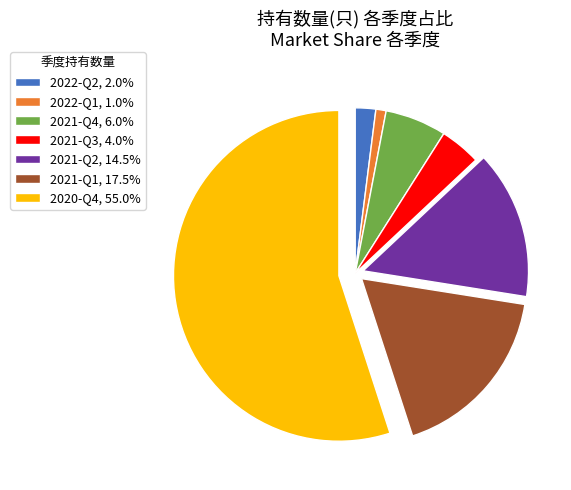

Which slice is the largest?

2020-Q4